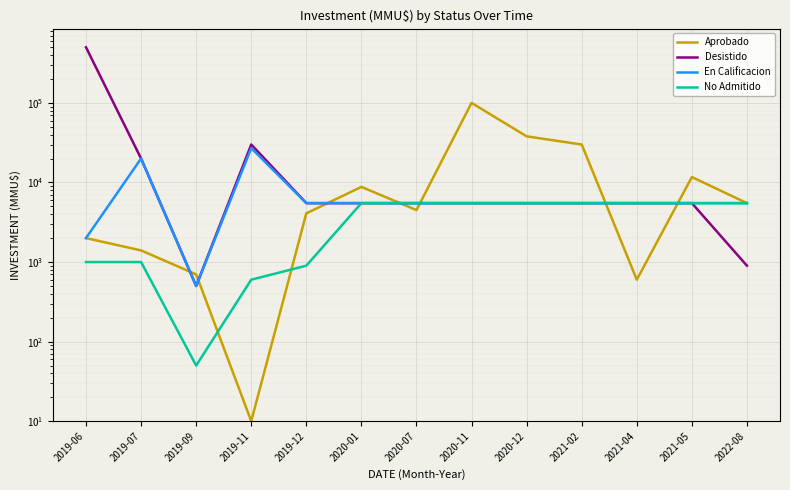

What is the label of the 2nd point from the left?

2019-07